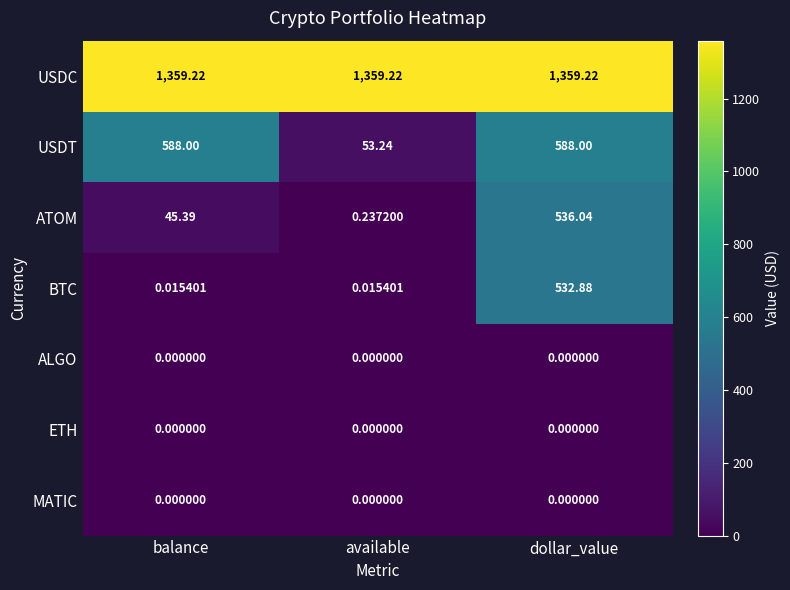

Which series has the largest total across all categories?

USDC